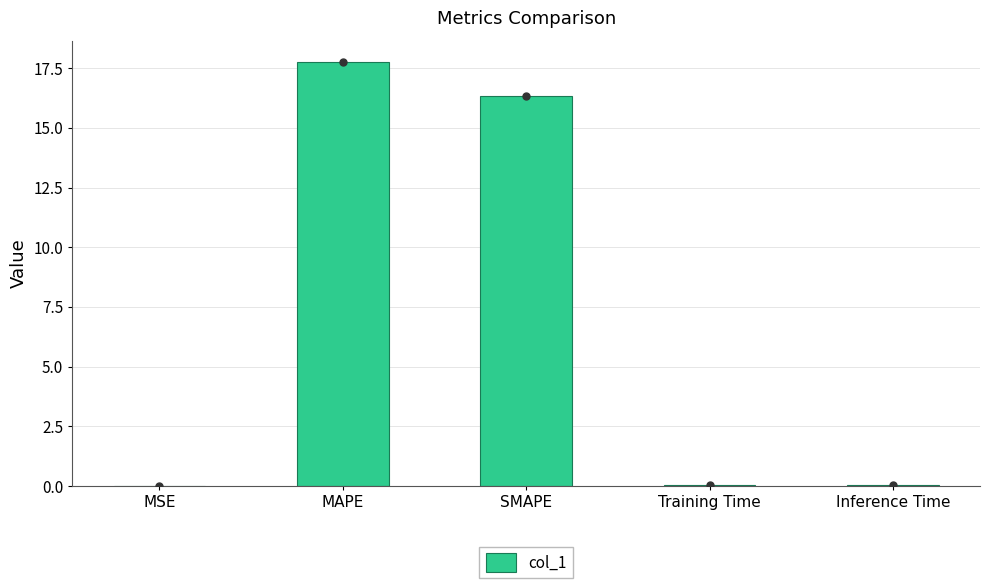

Between Inference Time and MSE, which is larger?

Inference Time